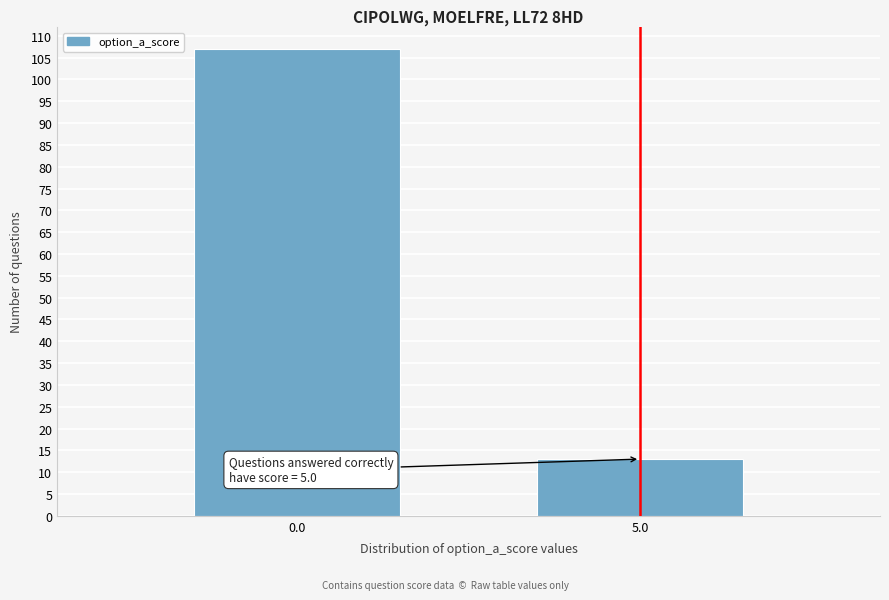

Reading right to left, list all the values displayed in this chart.

13	107